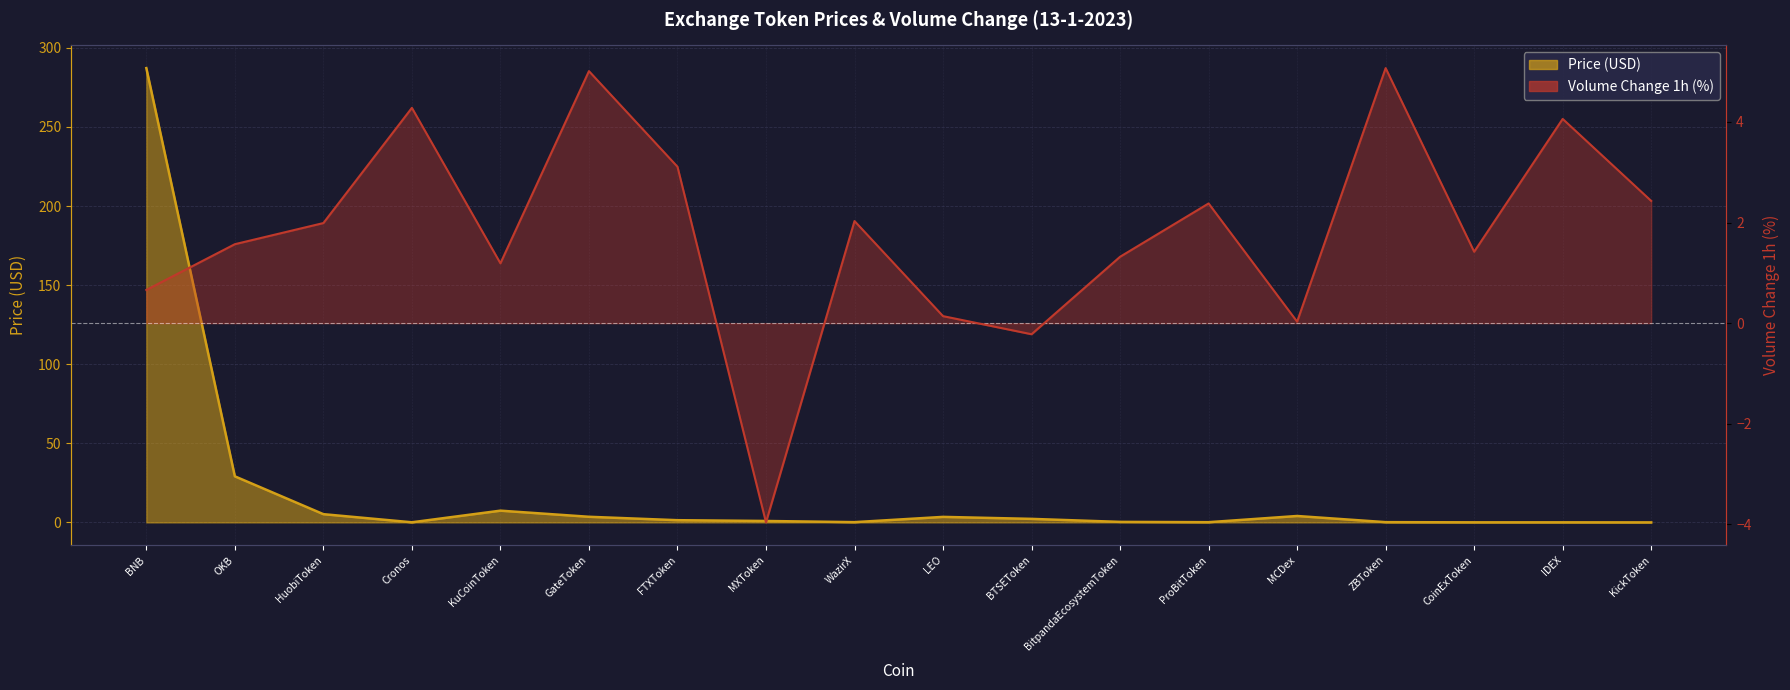

What are all the series names shown in the legend?

Price (USD), Volume Change 1h (%)